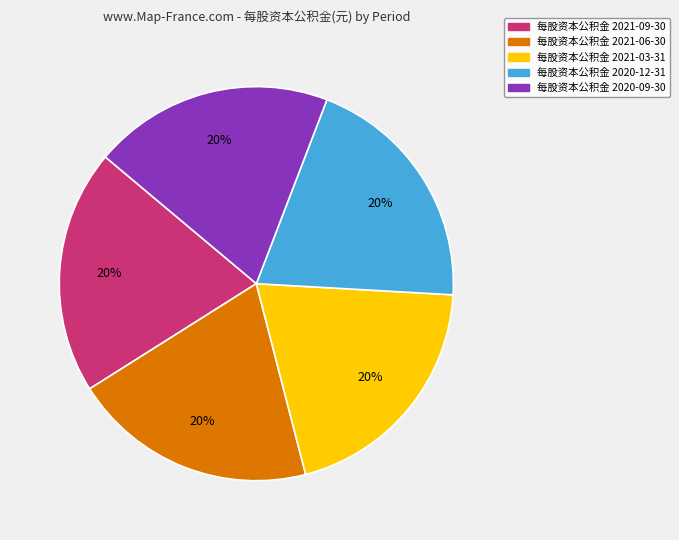

Is there a majority slice in this chart?

No